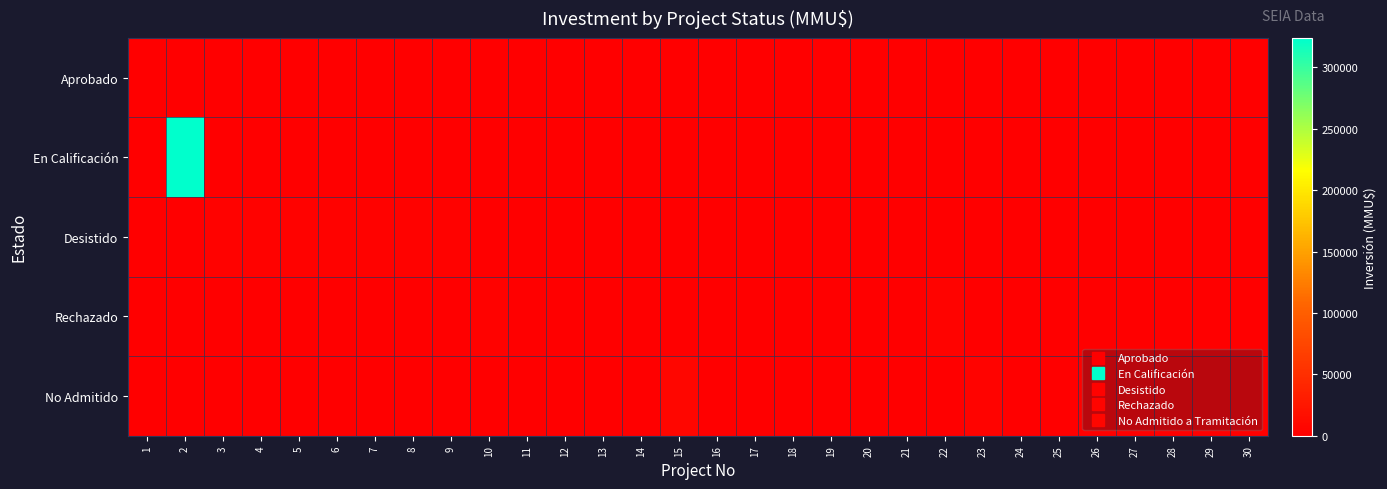

What is the total value across all series at 20?

300